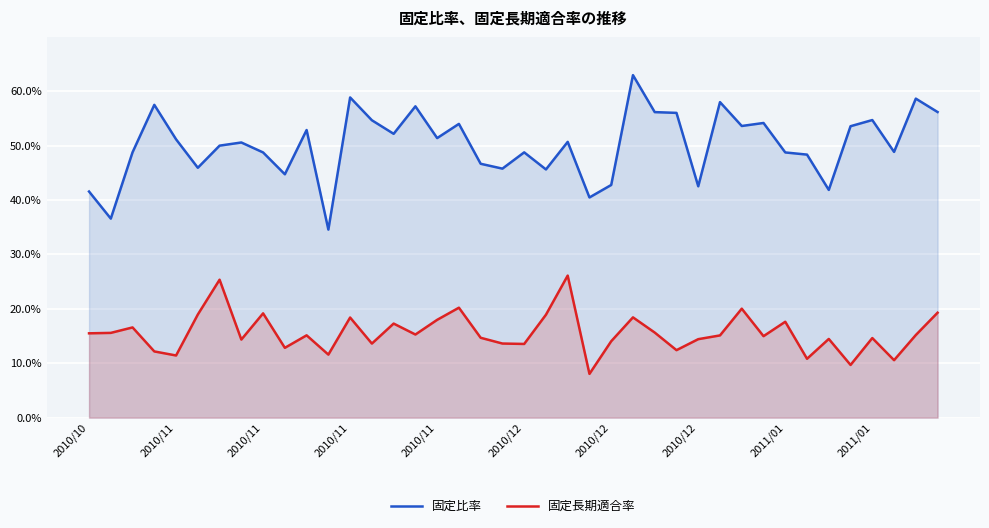

What is the value of the 固定長期適合率 point at the 37th from the left?

0.1